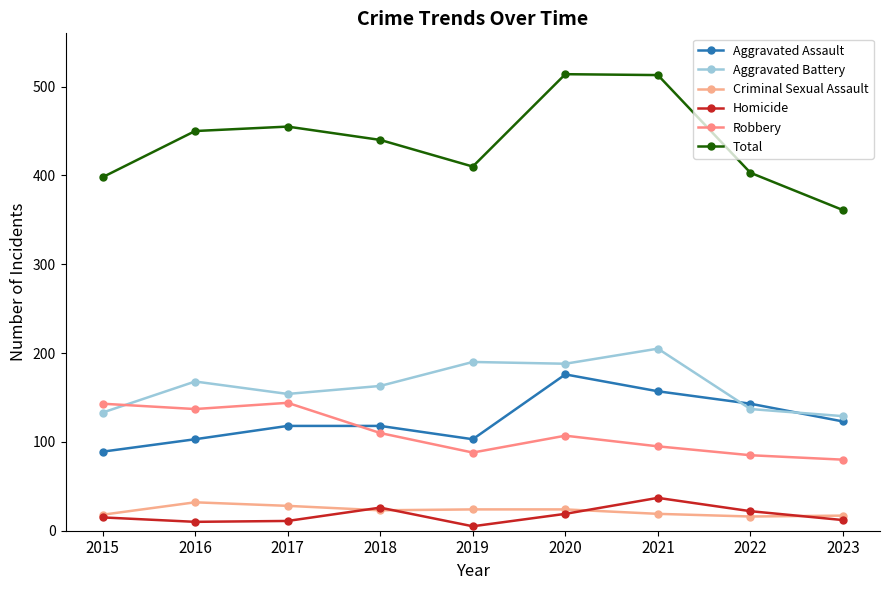

Between 2015 and 2019, which series saw the biggest shift?

Aggravated Battery